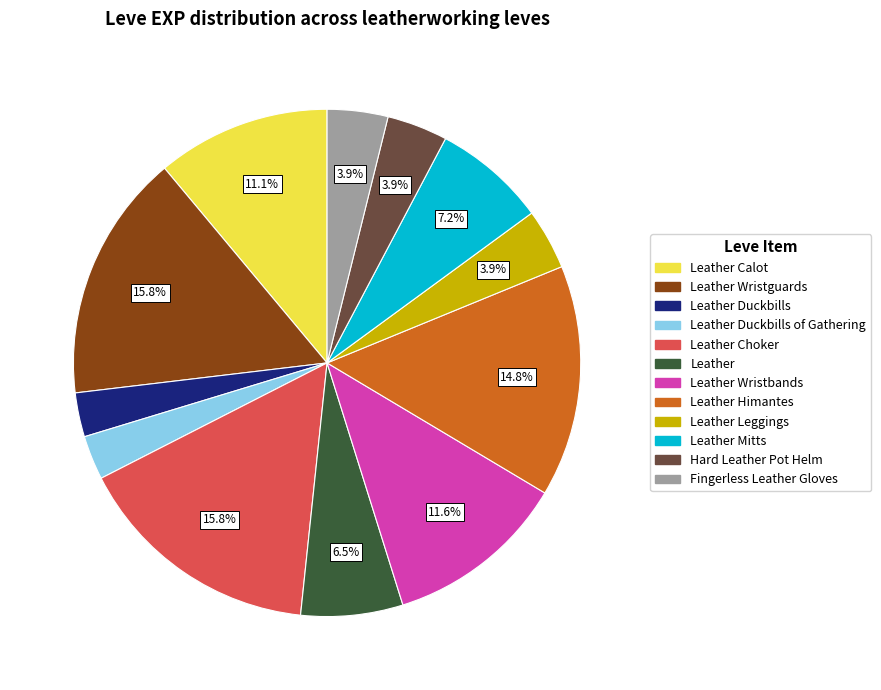

Is there any slice that represents more than half of the pie?

No